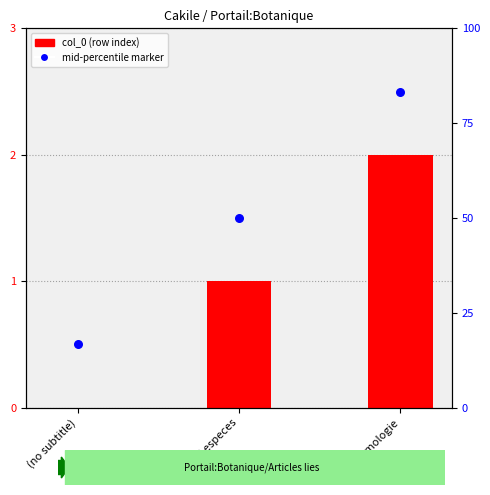

Which series has the largest total across all categories?

mid-percentile marker